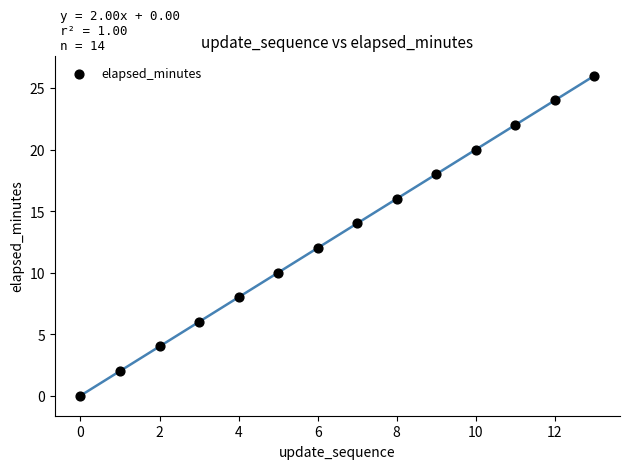

What is the range of Y values (max minus min)?

26